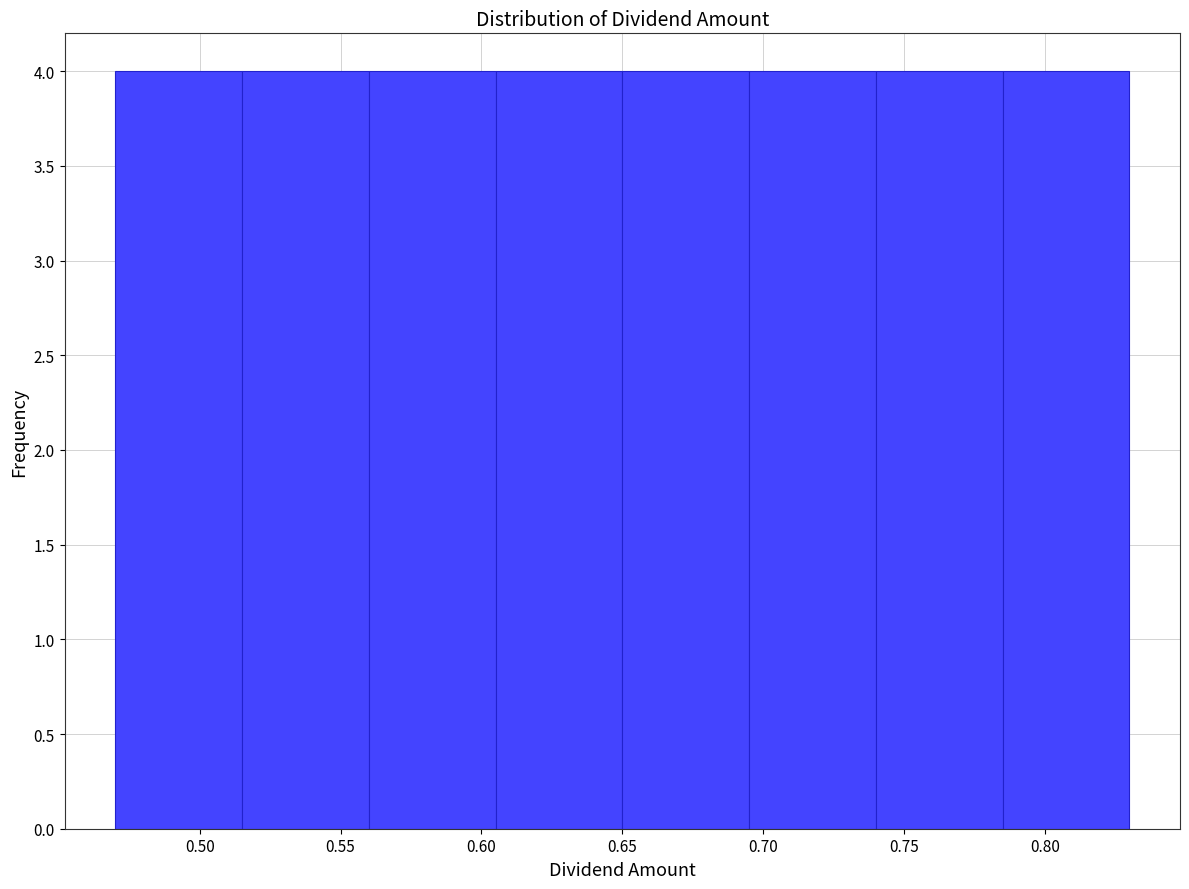

What is the height of the bar covering 0.605 to 0.650 on the x-axis? The values are not printed on the chart, so give them approximately, as read against the axis.

4